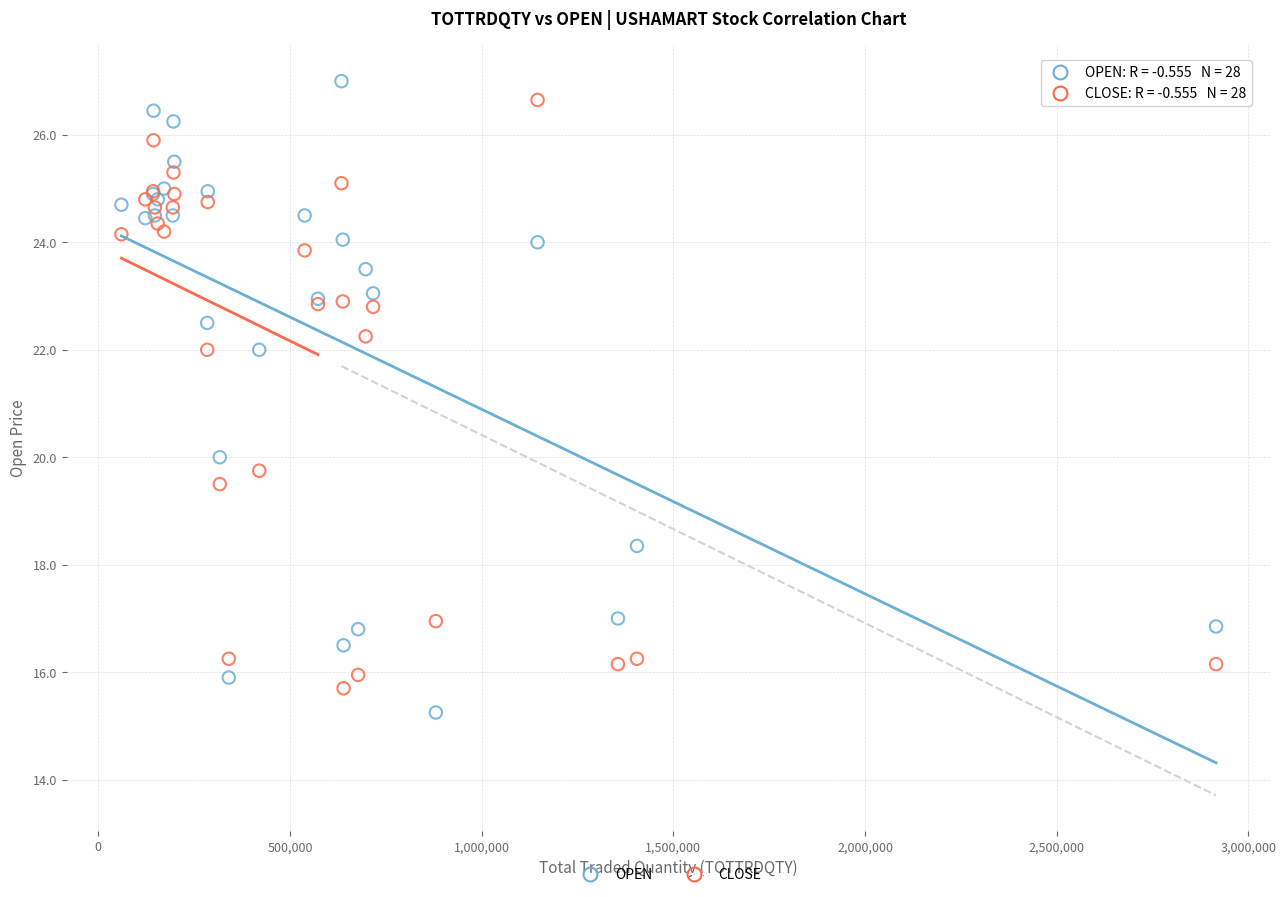

What are all the series names shown in the legend?

OPEN, CLOSE